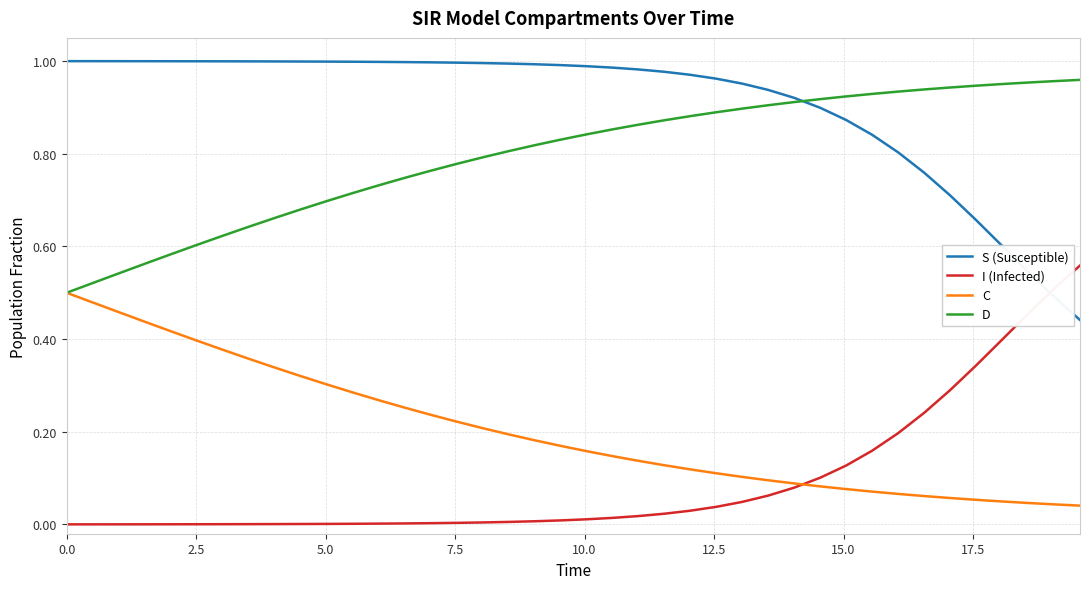

Which series has the largest total across all categories?

S (Susceptible)